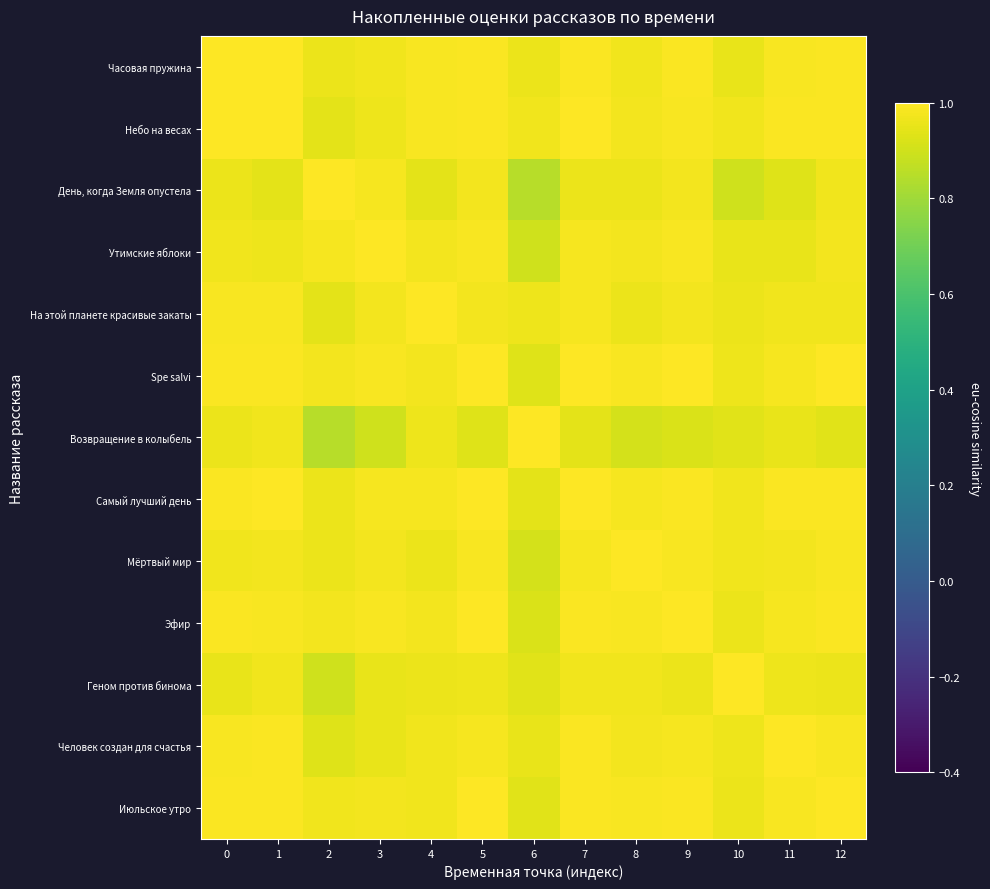

Which series changed the most between 2 and 10?

День, когда Земля опустела